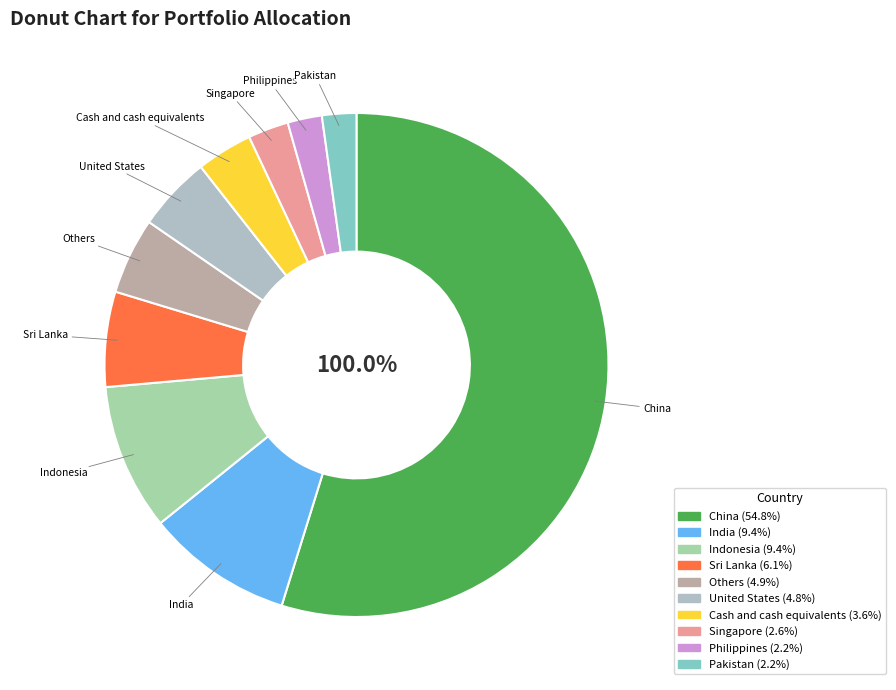

What is the change in value from Others to Pakistan?

-2.7